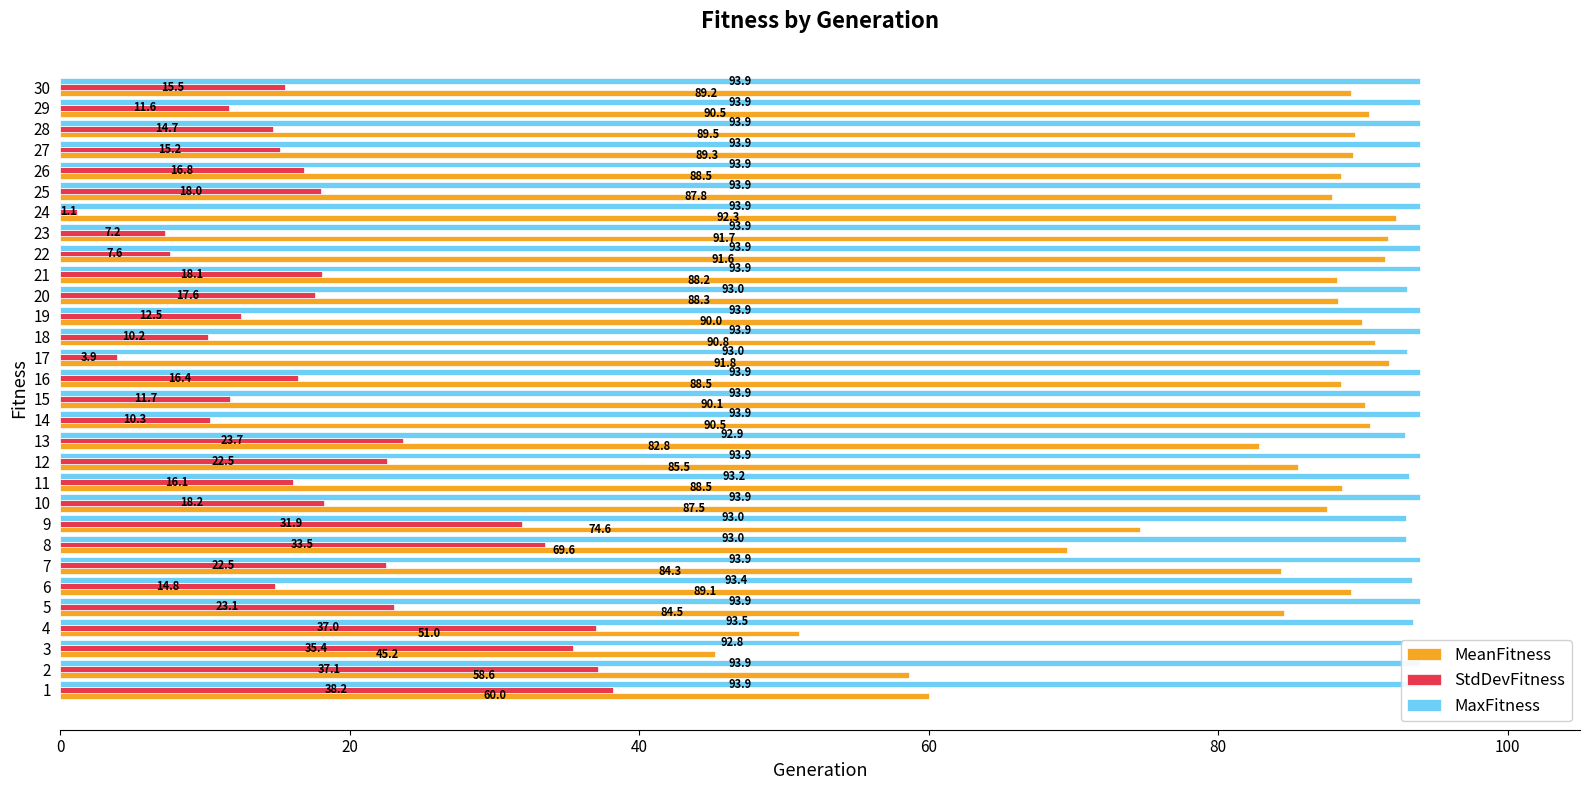

How many data points does each series have?

30